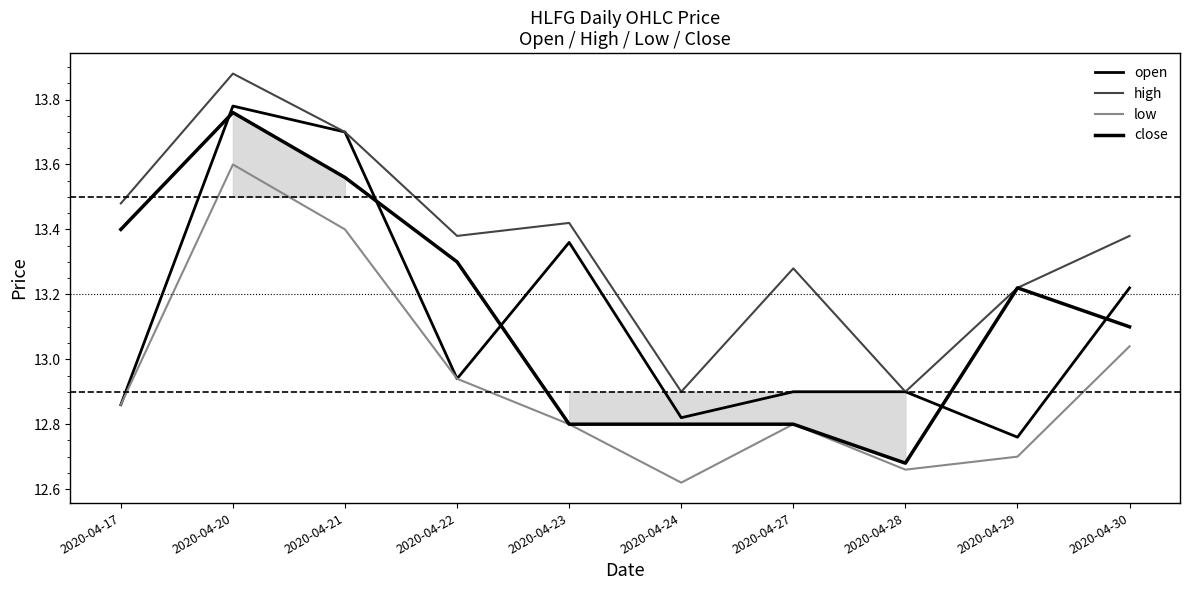

Is the value of low at 2020-04-29 greater than the value of close at 2020-04-22?

No